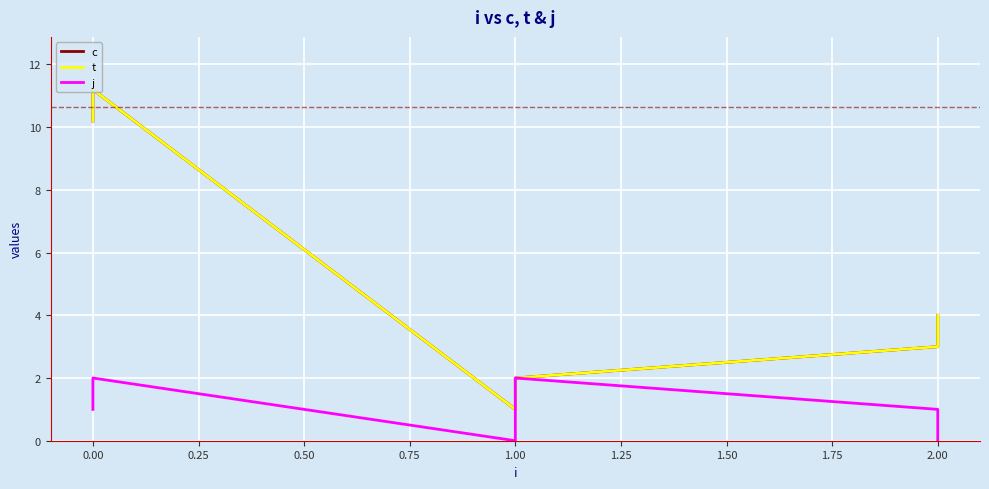

What is the minimum value for t?

1.0